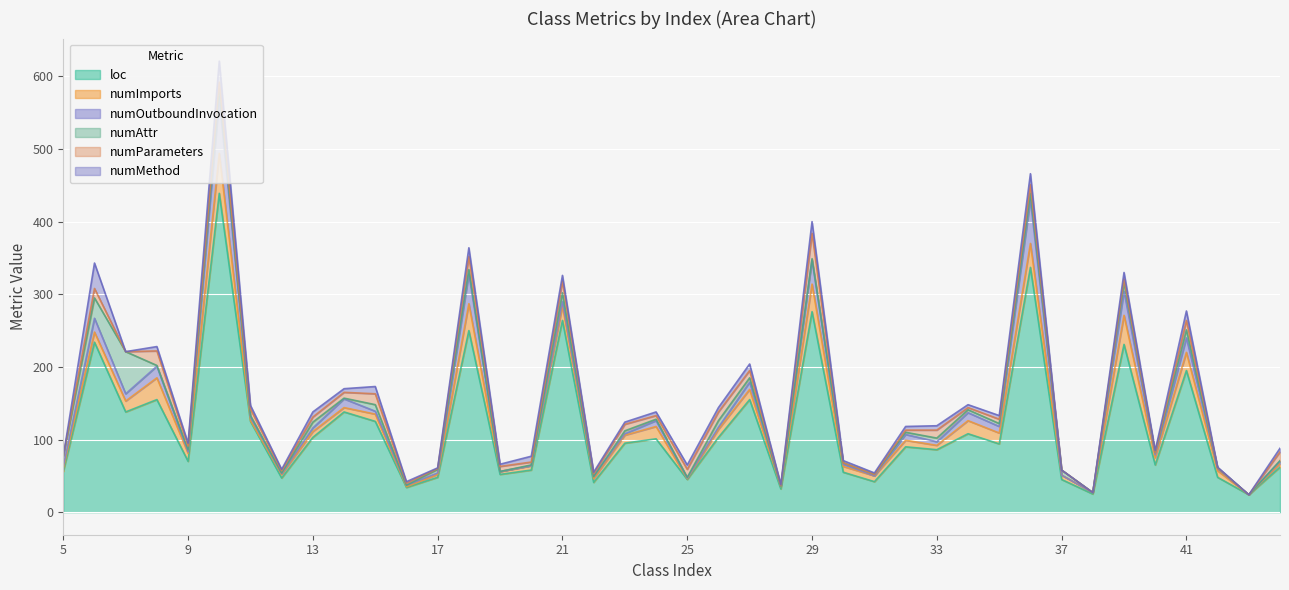

Which has a higher value, 35 or 43?

35